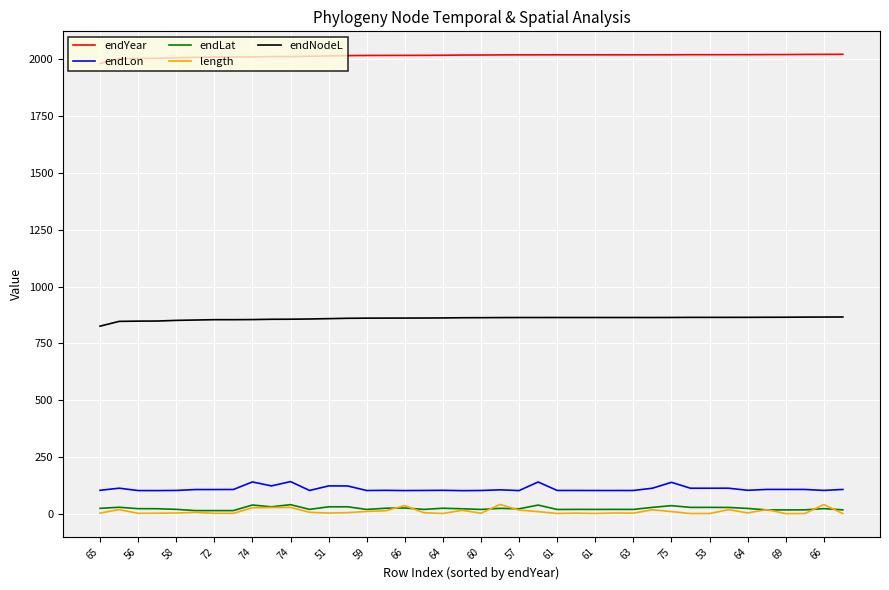

True or false: endLon and endNodeL cross at least once.

False